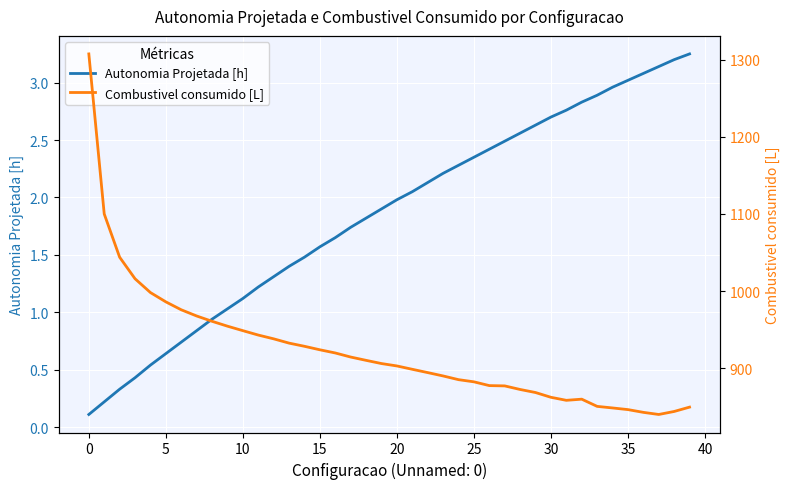

What is the spread (max minus min) of values at 13?

931.1